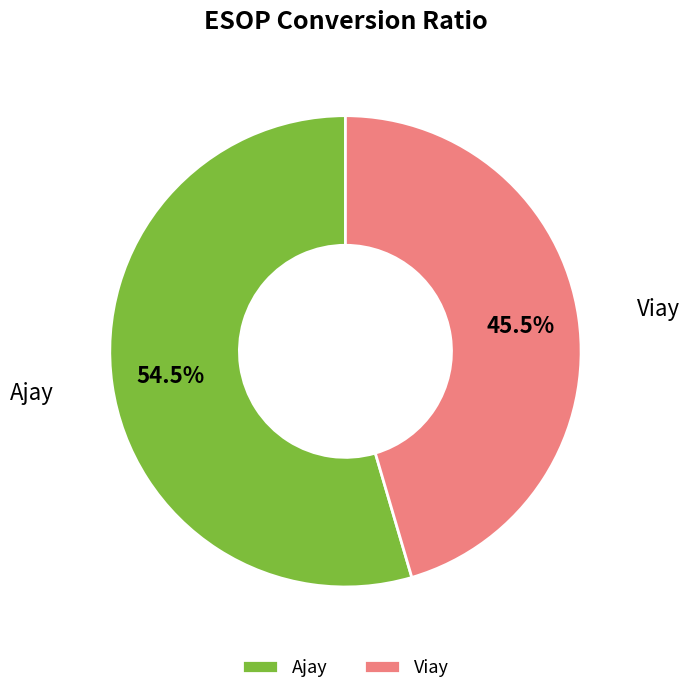

Rank the categories by value from lowest to highest.

Viay, Ajay